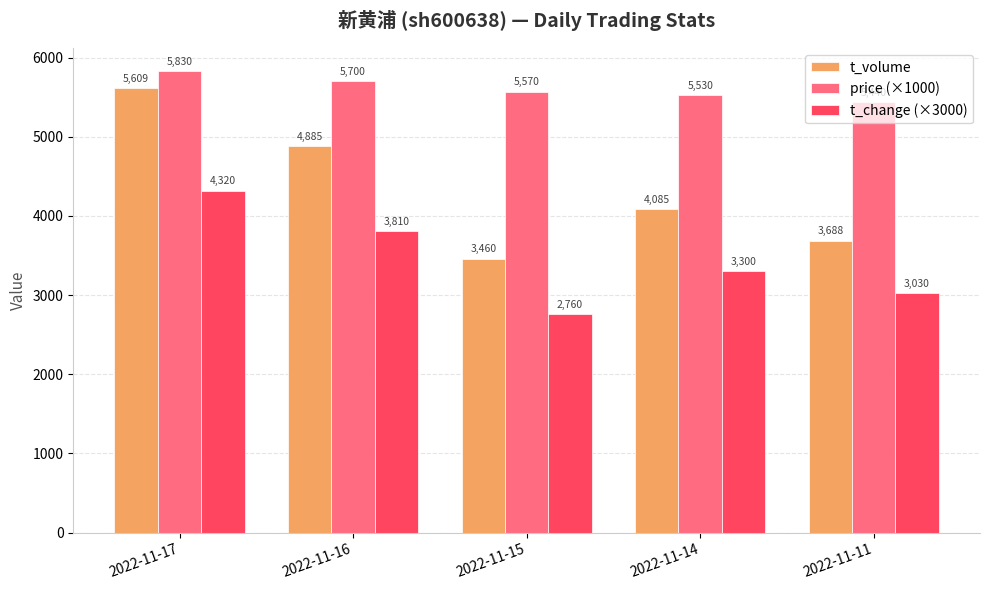

What is the difference between the maximum and minimum values in the t_change (×3000) series?

1560.0